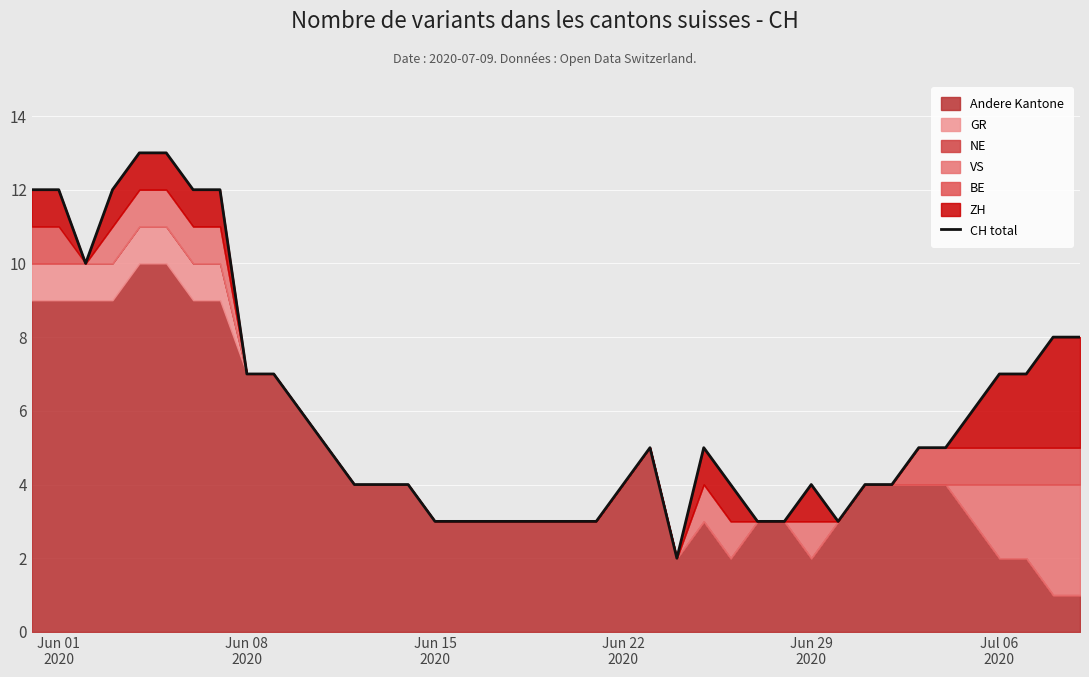

How many lines are shown in the chart?

1